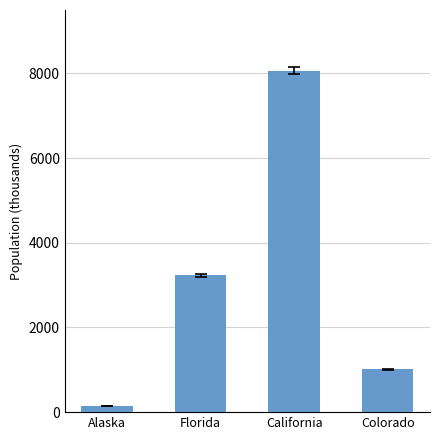

Reading right to left, transcribe all the data shown in this chart.

1012.3	8068.2	3233.6	144.7